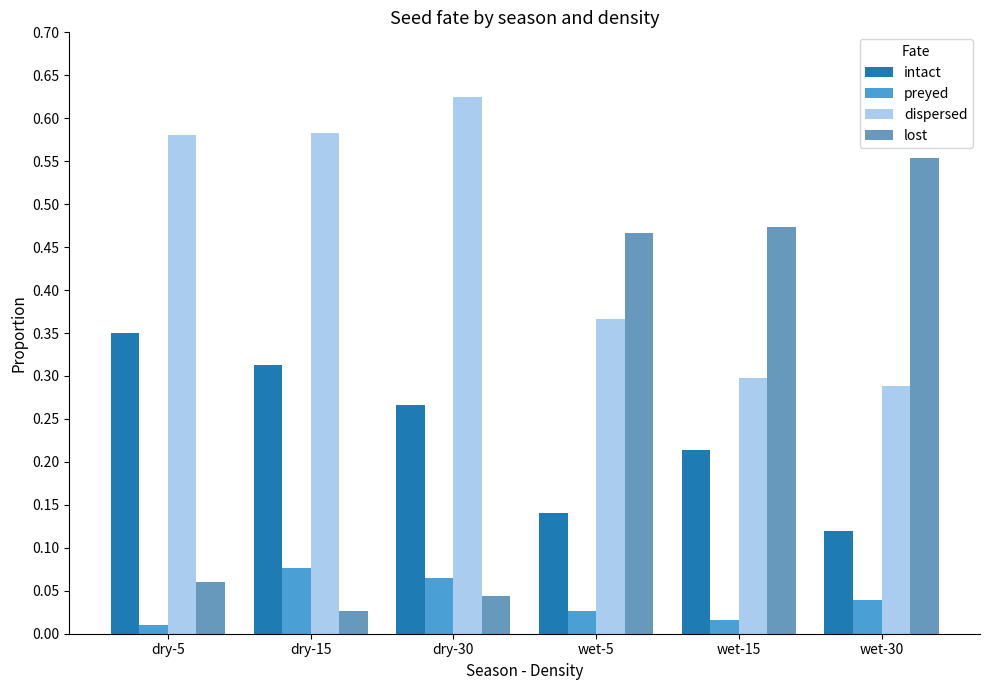

Reading left to right, extract all data points from this chart.

intact: 0.4	0.3	0.3	0.1	0.2	0.1
preyed: 0.0	0.1	0.1	0.0	0.0	0.0
dispersed: 0.6	0.6	0.6	0.4	0.3	0.3
lost: 0.1	0.0	0.0	0.5	0.5	0.6